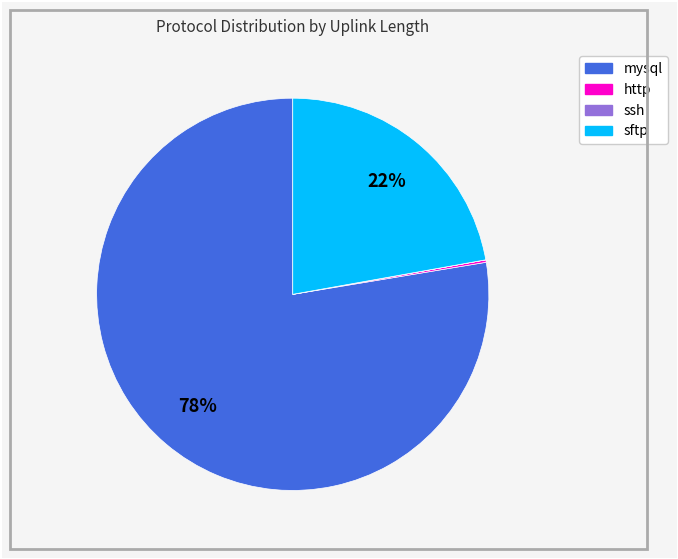

To the nearest percent, what is the difference between the largest and smallest slice percentages?

78%